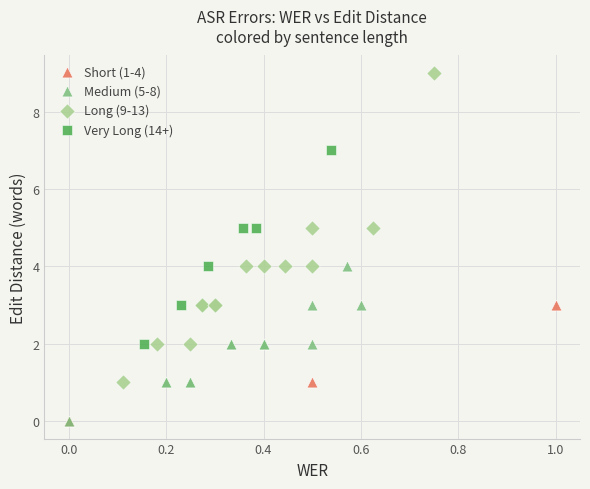

Which series has the largest Y range (max minus min)?

Long (9-13)